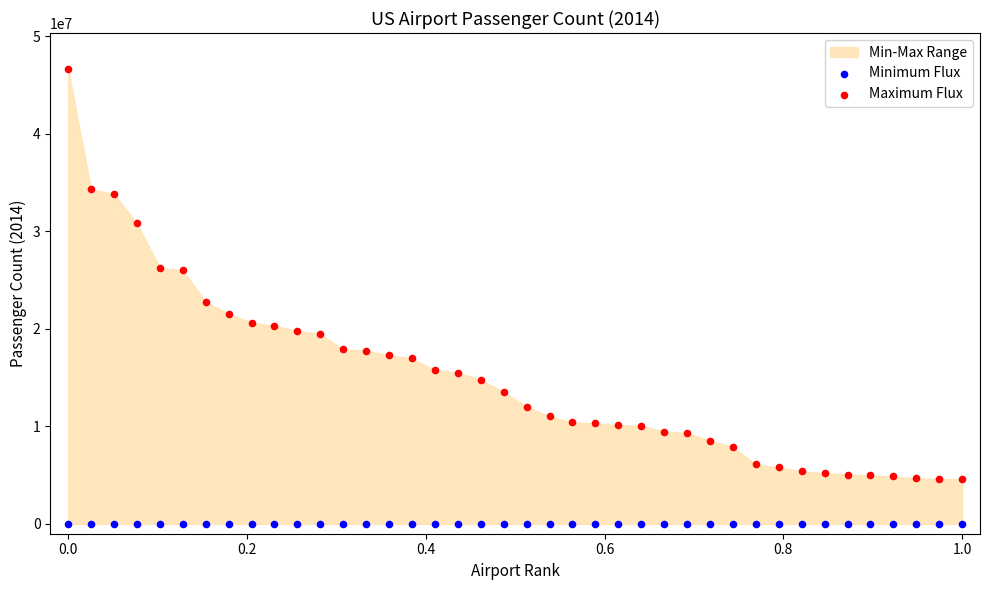

Which series reaches the maximum Y coordinate?

Maximum Flux